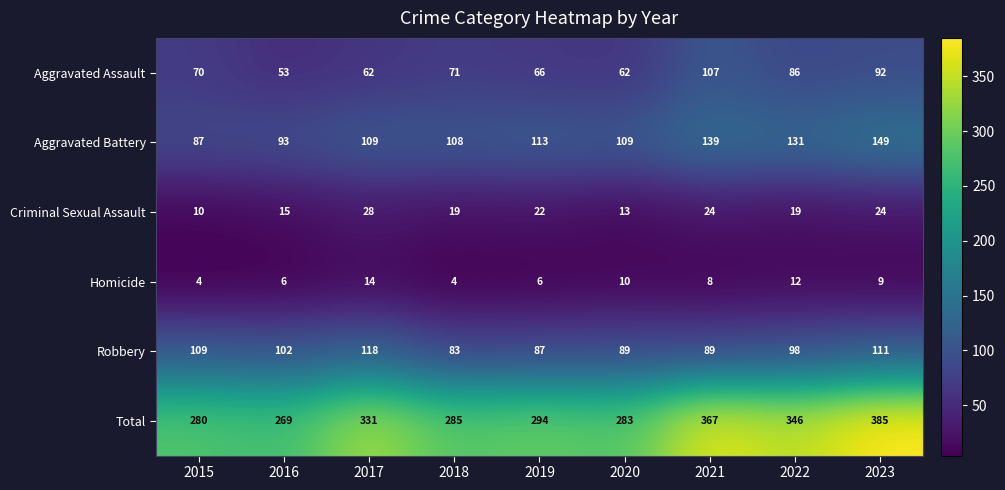

True or false: Aggravated Assault has a value of 71 at 2018.

True